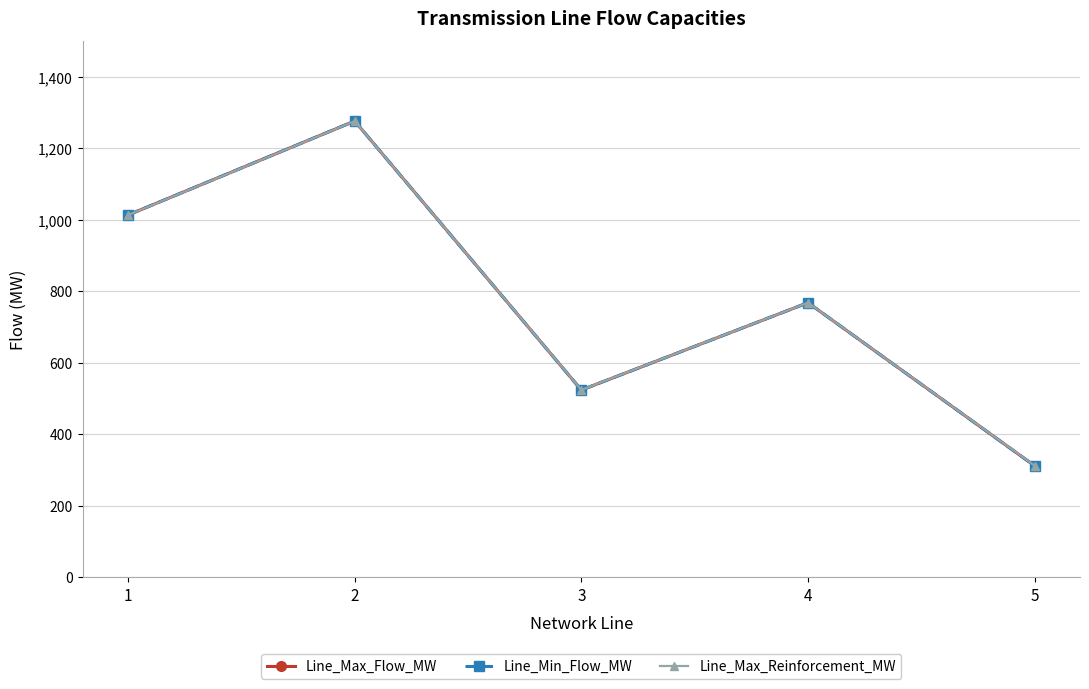

At which label does Line_Max_Flow_MW first exceed 767?

1